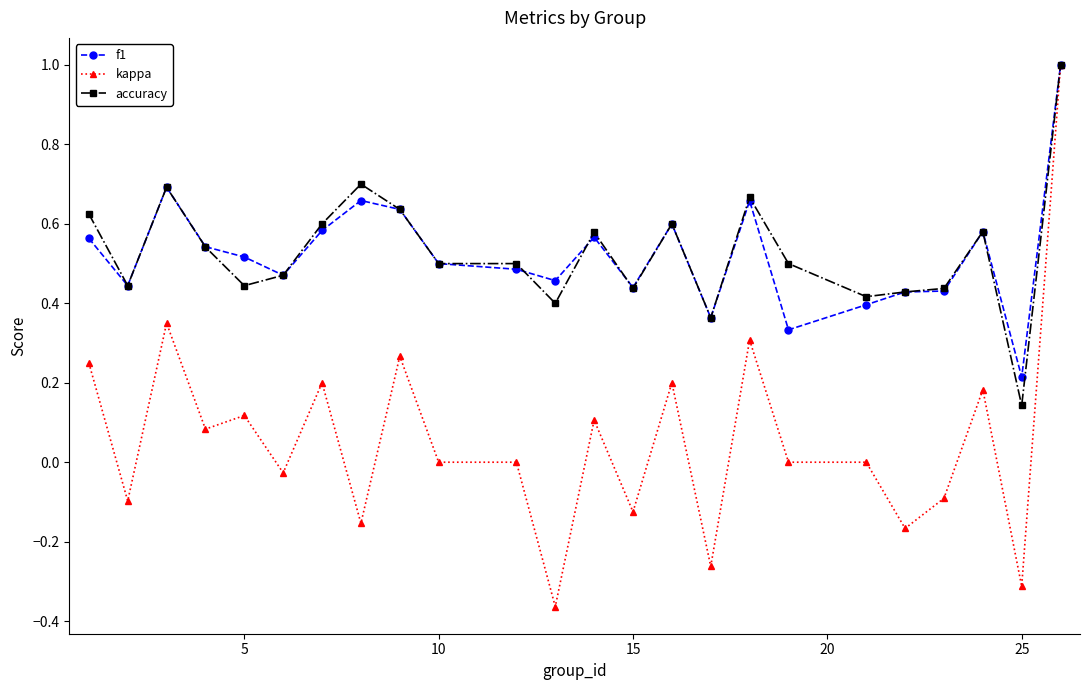

At how many categories does at least one series exceed 0?

24